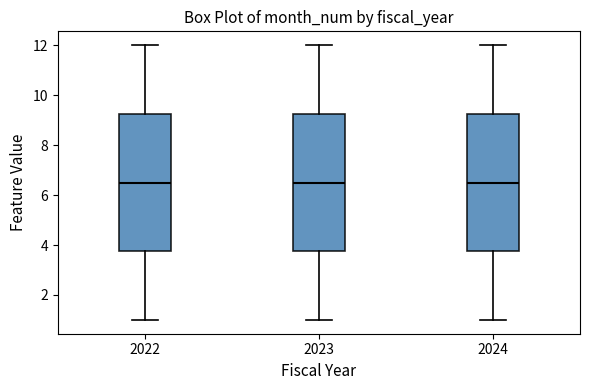

Reading left to right, transcribe this box plot: for each box, give where its median line is, the range the box spans, and where its two whiskers end, as read against the y-axis. The values are not printed on the chart, so give them approximately, as read against the axis.

2022: median 6.6, box 3.8 to 9.2, whiskers 1.0 to 12.0
2023: median 6.6, box 3.8 to 9.2, whiskers 1.0 to 12.0
2024: median 6.6, box 3.8 to 9.2, whiskers 1.0 to 12.0